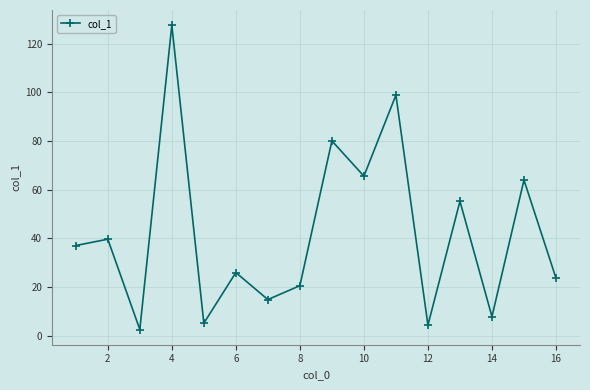

What is the sum of all values?

673.6